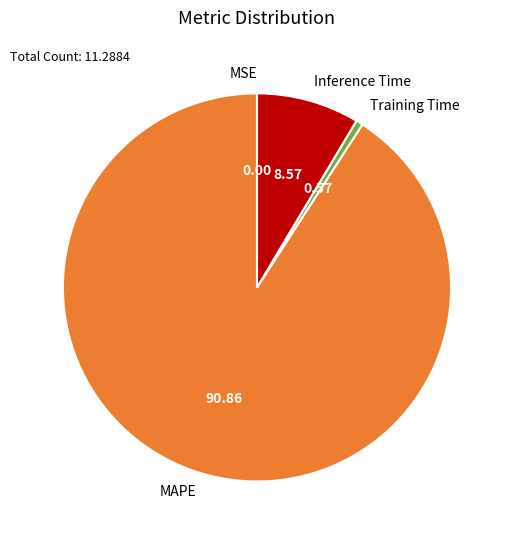

Which category has the biggest portion of the pie?

MAPE